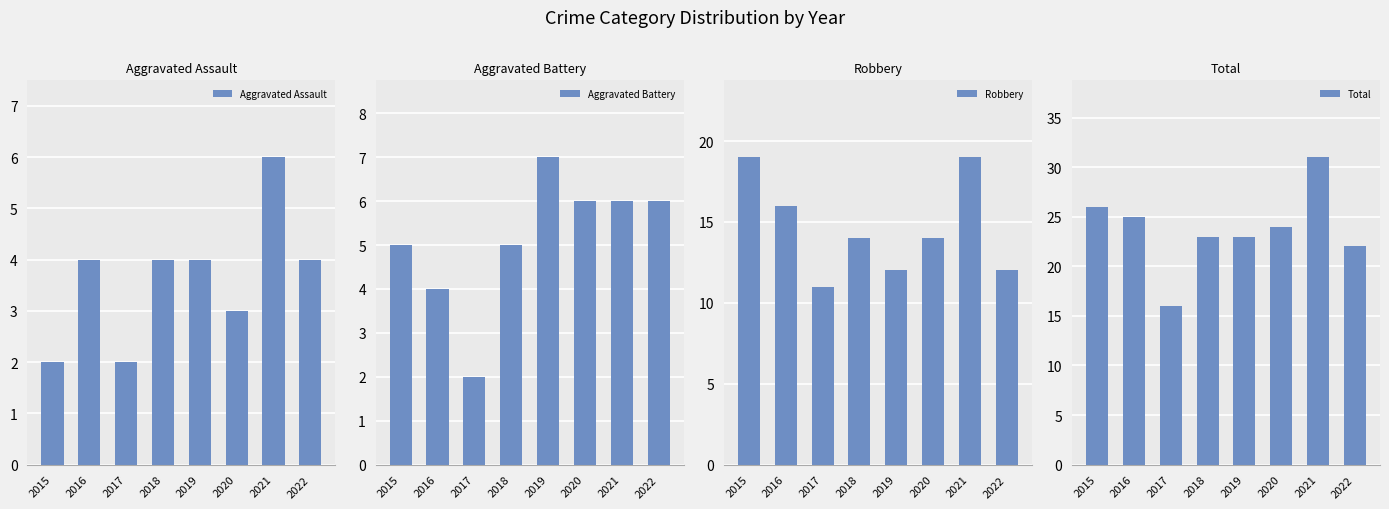

Reading right to left, what are all the values shown in this chart?

Aggravated Assault: 4	6	3	4	4	2	4	2
Aggravated Battery: 6	6	6	7	5	2	4	5
Robbery: 12	19	14	12	14	11	16	19
Total: 22	31	24	23	23	16	25	26